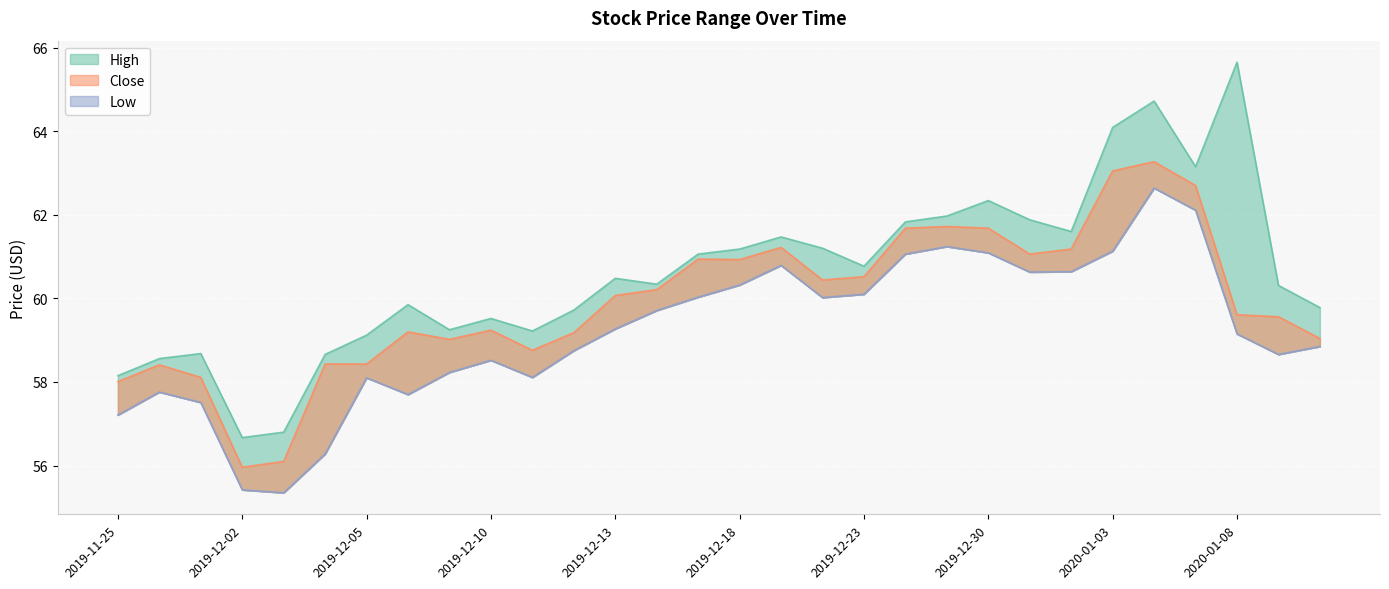

Reading left to right, transcribe all the data shown in this chart.

Close: 58.0	58.4	58.1	56.0	56.1	58.4	58.4	59.2	59.0	59.2	58.8	59.2	60.1	60.2	60.9	60.9	61.2	60.4	60.5	61.7	61.7	61.7	61.1	61.2	63.0	63.3	62.7	59.6	59.6	59.0
High: 58.2	58.6	58.7	56.7	56.8	58.7	59.1	59.8	59.2	59.5	59.2	59.7	60.5	60.3	61.1	61.2	61.5	61.2	60.8	61.8	62.0	62.3	61.9	61.6	64.1	64.7	63.2	65.7	60.3	59.8
Low: 57.2	57.8	57.5	55.4	55.3	56.3	58.1	57.7	58.2	58.5	58.1	58.8	59.3	59.7	60.0	60.3	60.8	60.0	60.1	61.1	61.2	61.1	60.6	60.6	61.1	62.6	62.1	59.2	58.7	58.8